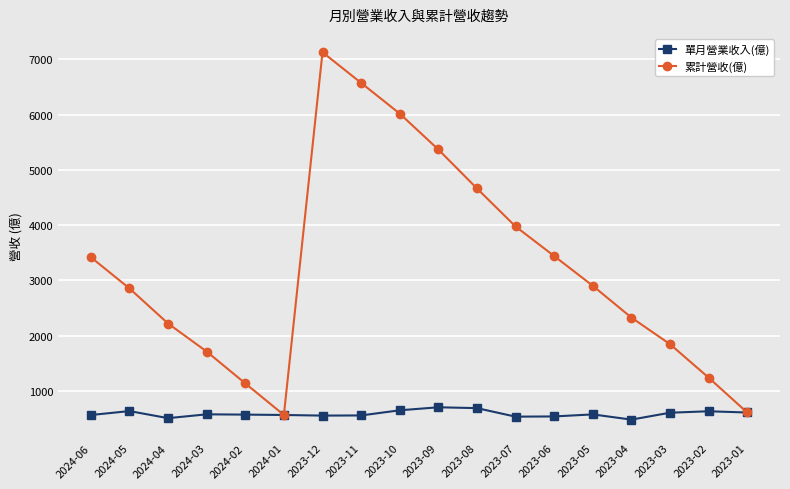

At which category is the sum across all series the highest?

2023-12